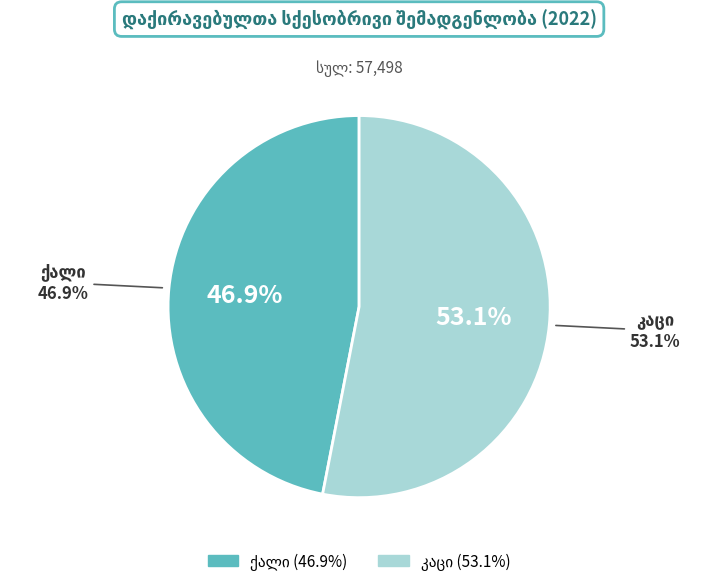

Between 2019 and 2022, which series saw the biggest shift?

ქალი